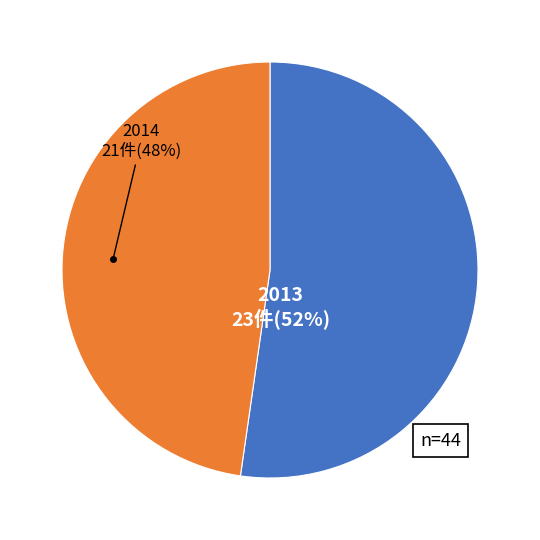

How many segments does this pie chart have?

2